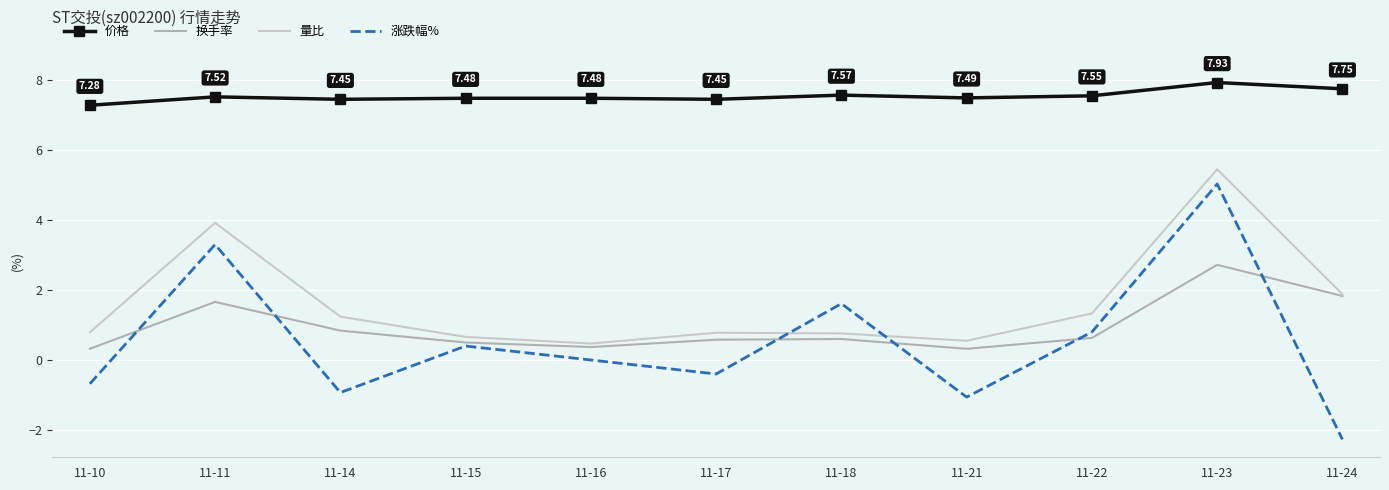

Rank the series at 11-11 from lowest to highest value.

换手率, 涨跌幅%, 量比, 价格